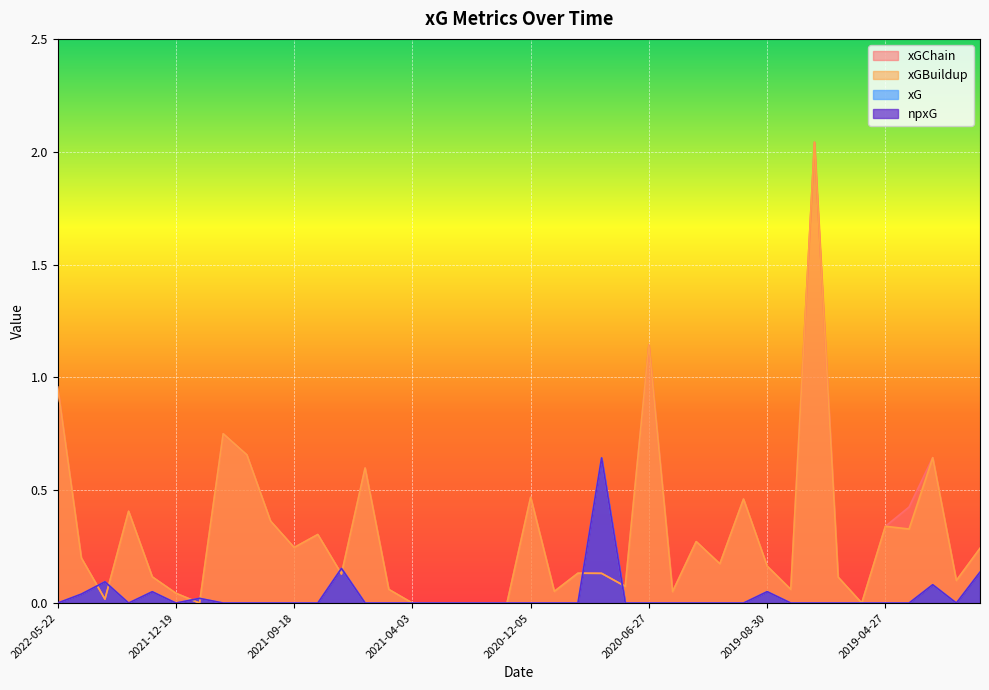

At which category does npxG reach its first local valley?

2022-03-05